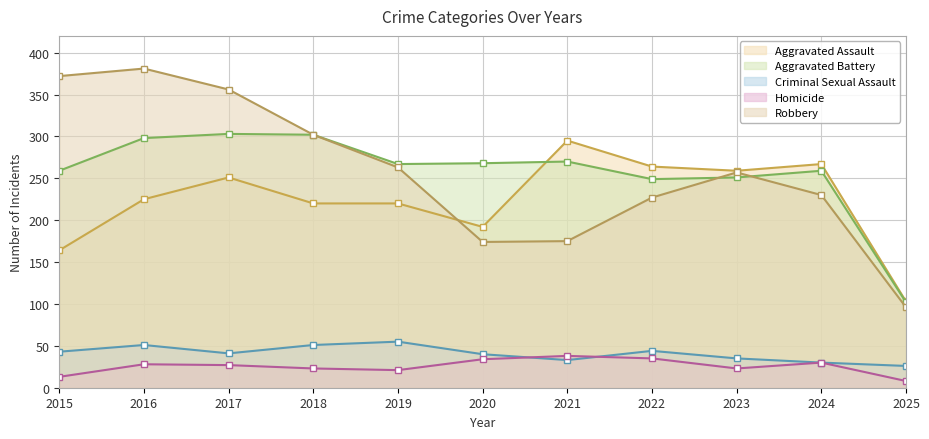

True or false: Homicide has a value of 28 at 2016.

True